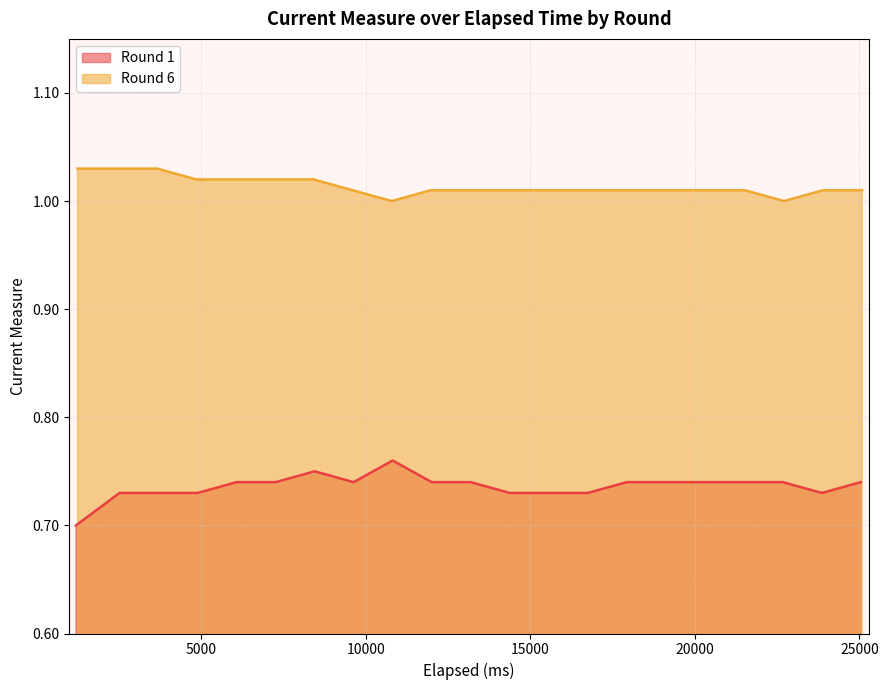

The Round 6 series shows 0.3 at 11. True or false?

False